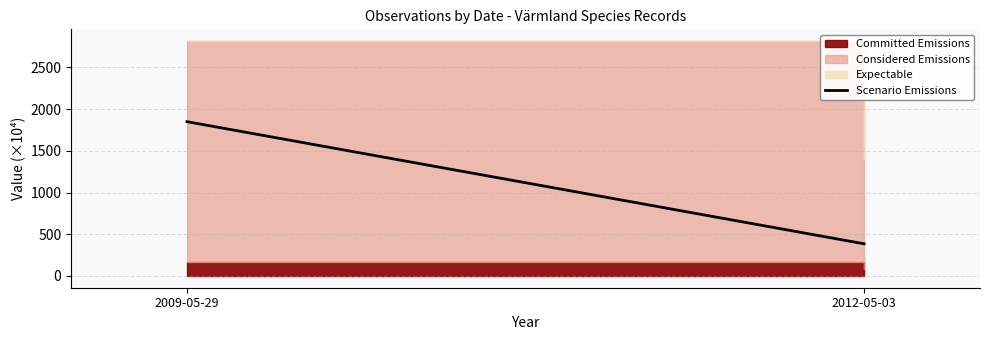

Approximately how many times larger is the value at 2009-05-29 compared to 2012-05-03?

4.8